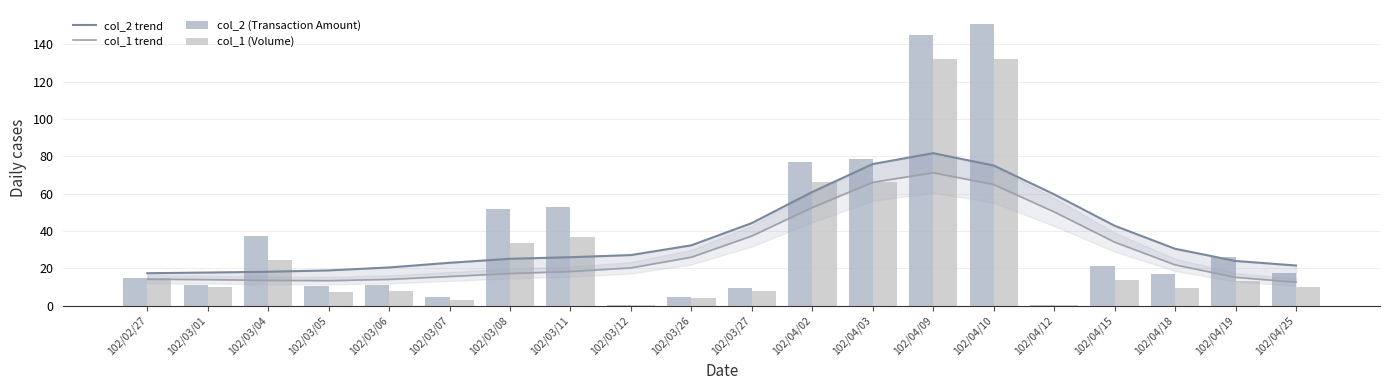

Does the chart contain any negative values?

No